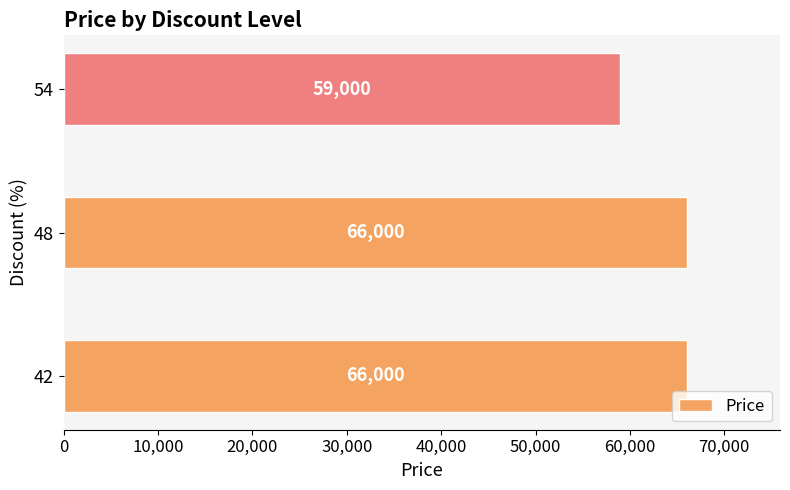

What is the sum of all values?

191000